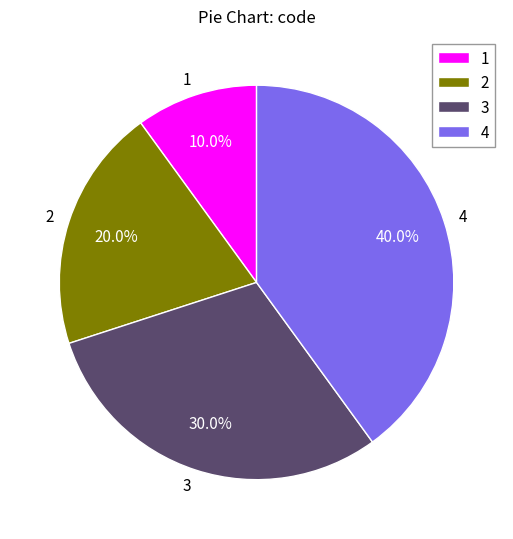

Does 3 account for over 50% of the chart?

No